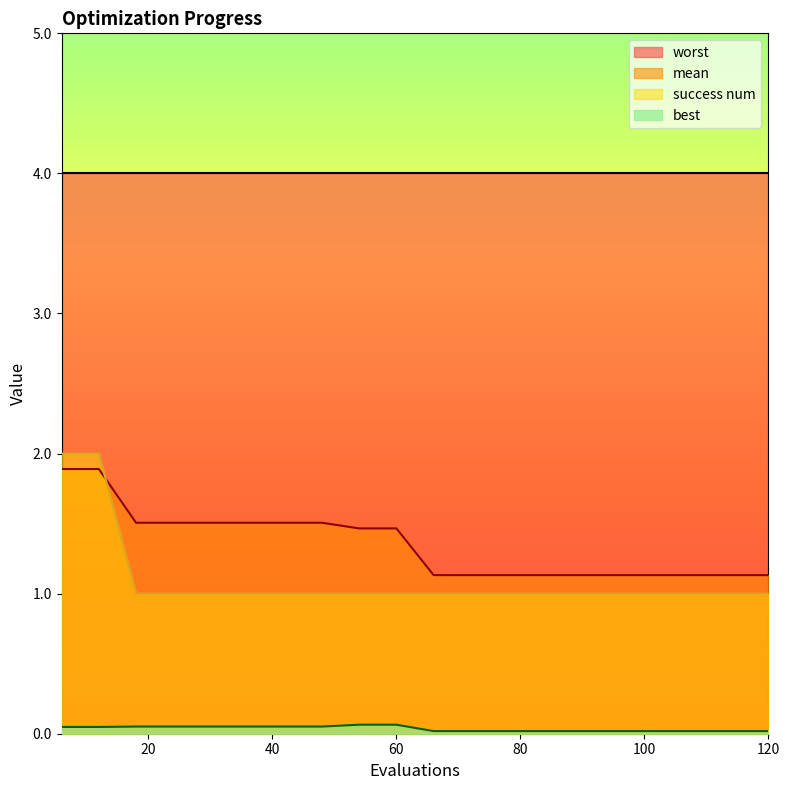

True or false: success num and best intersect in this chart.

False